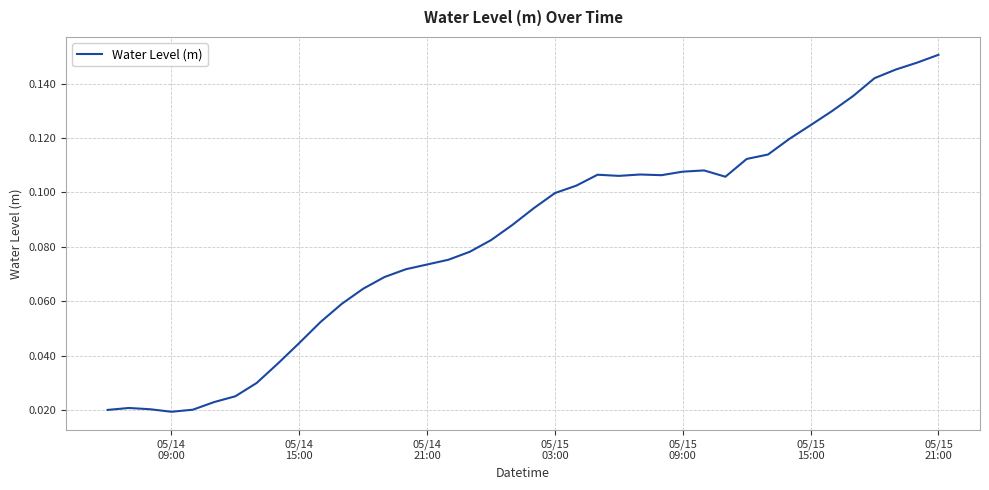

How many lines are shown in the chart?

1